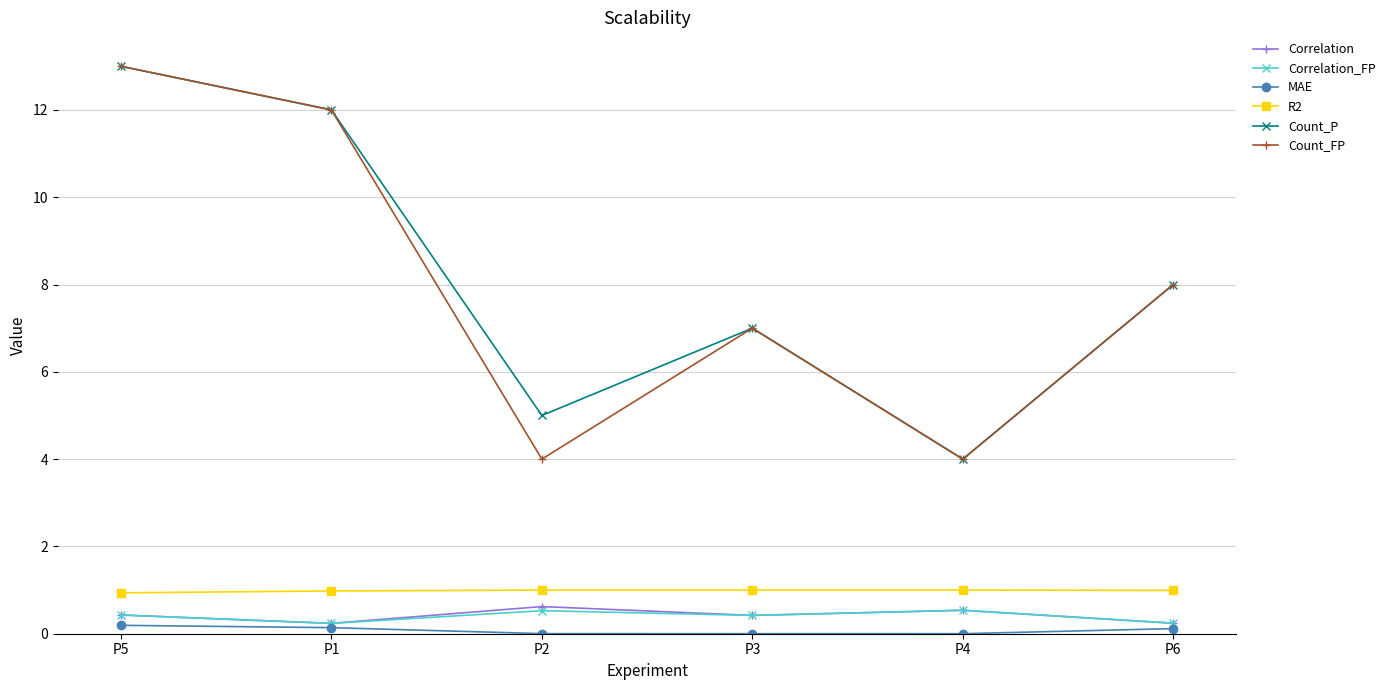

Is it true that Correlation equals 0.2 at P1?

True